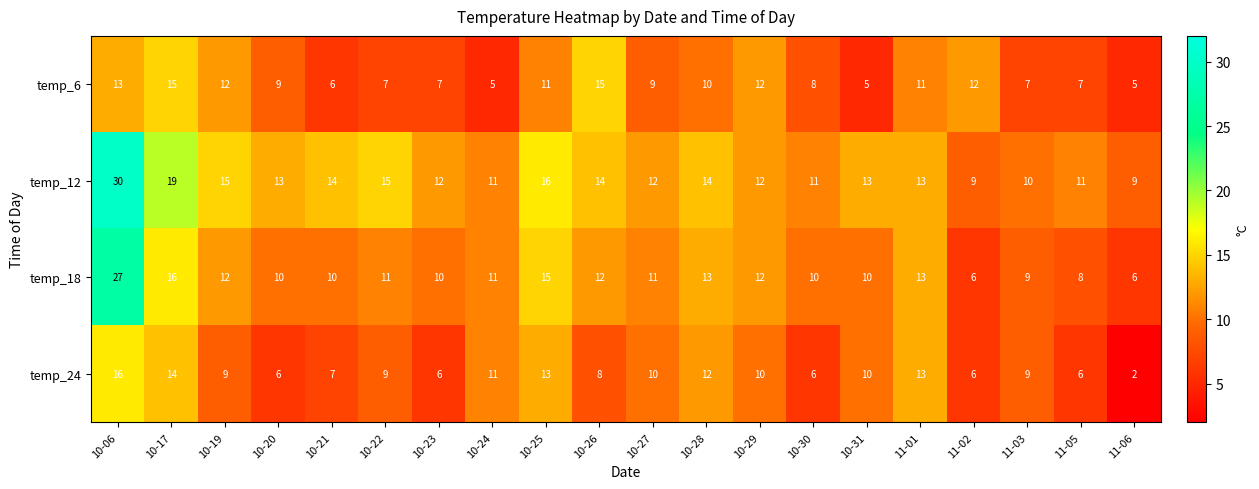

At how many categories does at least one series exceed 5?

20